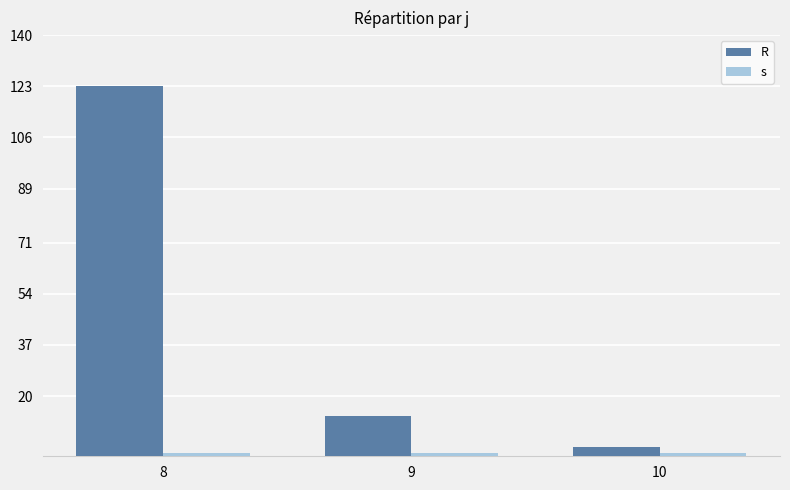

List the series in order of their peak value, lowest first.

s, R